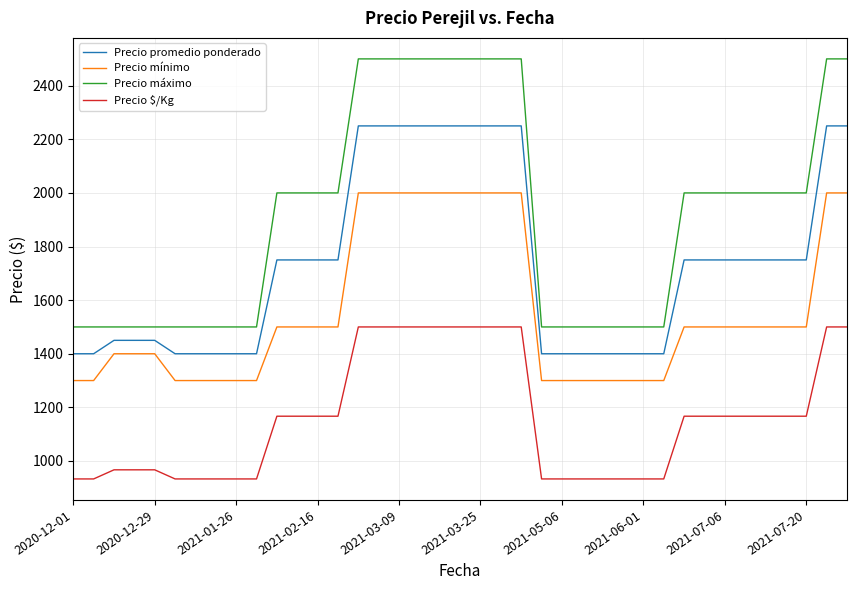

Reading left to right, what are all the values shown in this chart?

Precio promedio ponderado: 1400	1400	1450	1450	1450	1400	1400	1400	1400	1400	1750	1750	1750	1750	2250	2250	2250	2250	2250	2250	2250	2250	2250	1400	1400	1400	1400	1400	1400	1400	1750	1750	1750	1750	1750	1750	1750	2250	2250
Precio mínimo: 1300	1300	1400	1400	1400	1300	1300	1300	1300	1300	1500	1500	1500	1500	2000	2000	2000	2000	2000	2000	2000	2000	2000	1300	1300	1300	1300	1300	1300	1300	1500	1500	1500	1500	1500	1500	1500	2000	2000
Precio máximo: 1500	1500	1500	1500	1500	1500	1500	1500	1500	1500	2000	2000	2000	2000	2500	2500	2500	2500	2500	2500	2500	2500	2500	1500	1500	1500	1500	1500	1500	1500	2000	2000	2000	2000	2000	2000	2000	2500	2500
Precio $/Kg: 933	933	967	967	967	933	933	933	933	933	1167	1167	1167	1167	1500	1500	1500	1500	1500	1500	1500	1500	1500	933	933	933	933	933	933	933	1167	1167	1167	1167	1167	1167	1167	1500	1500